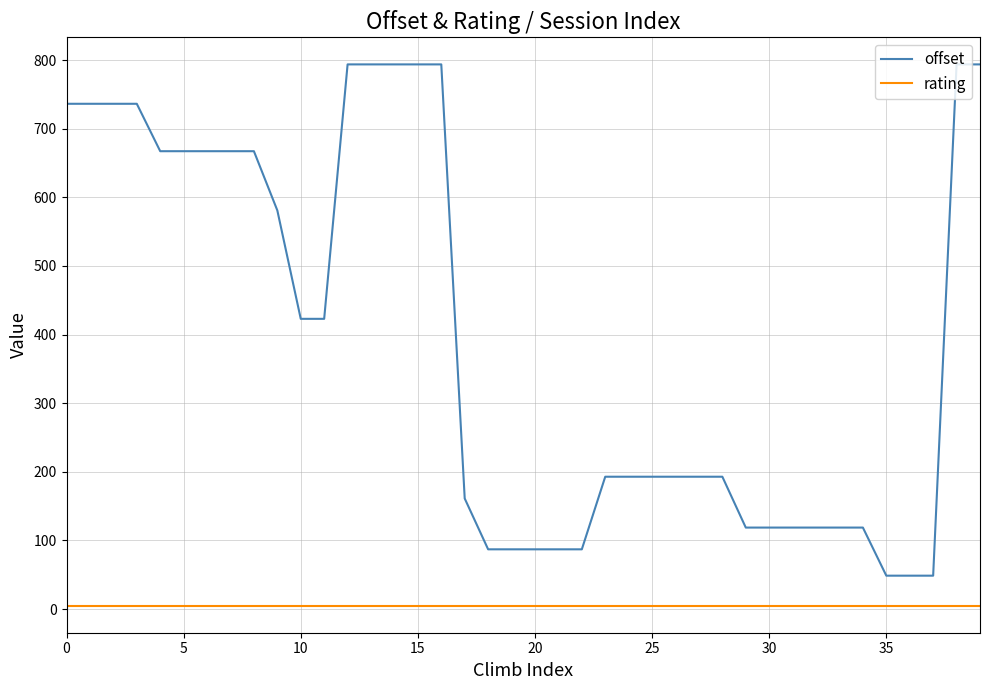

What are all the series names shown in the legend?

offset, rating